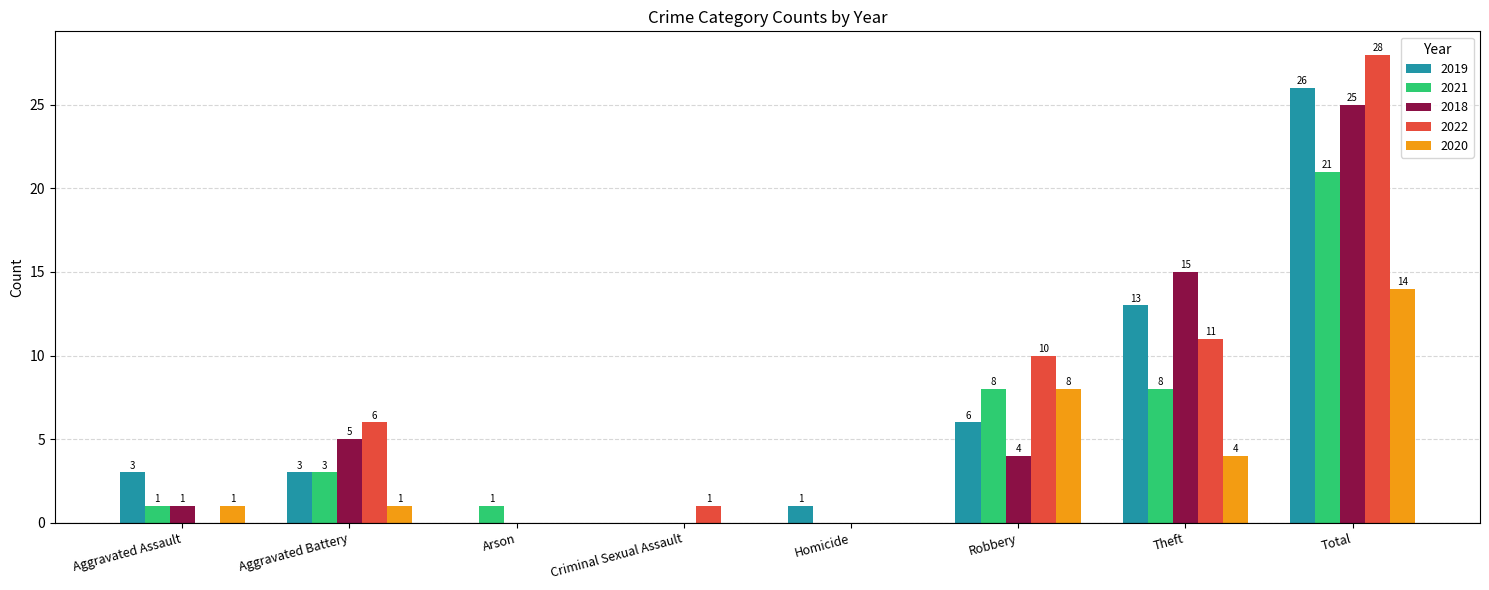

What is the sum of the 2019 values at Robbery and Aggravated Battery?

9